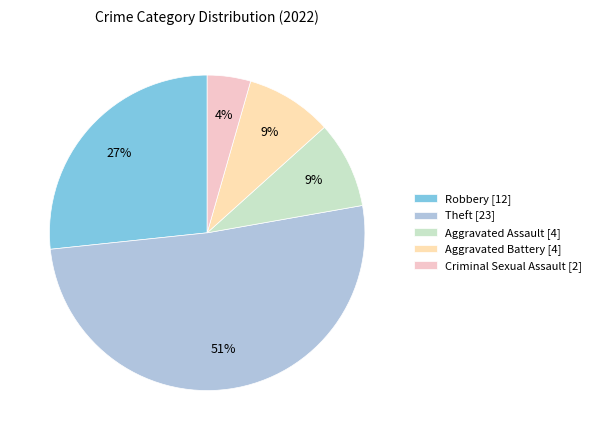

How many slices are in this pie chart?

5